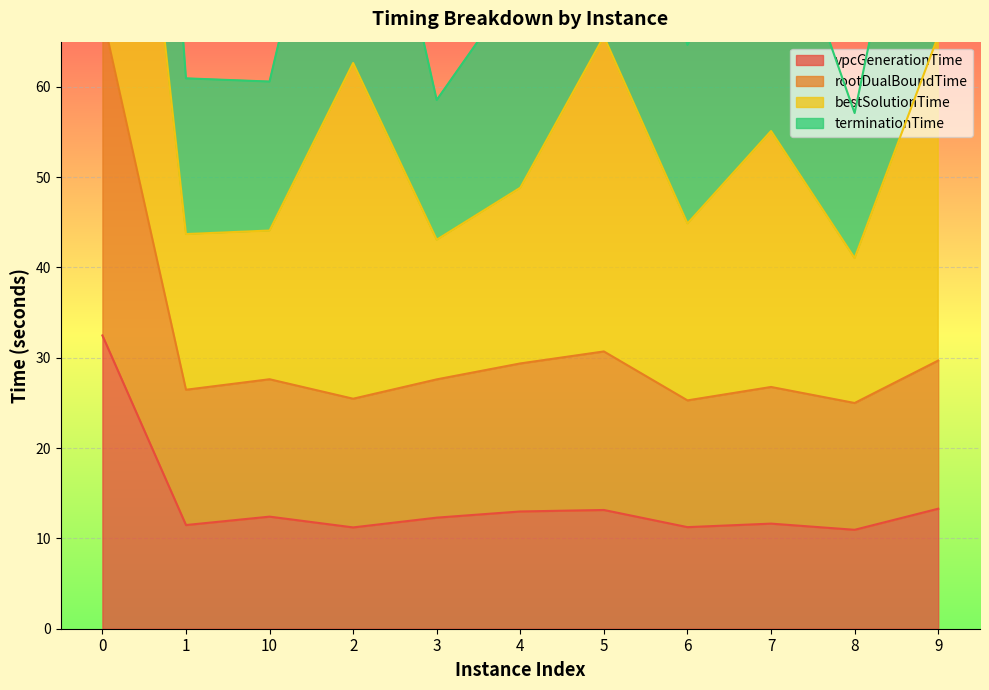

What position from the left is 10?

3